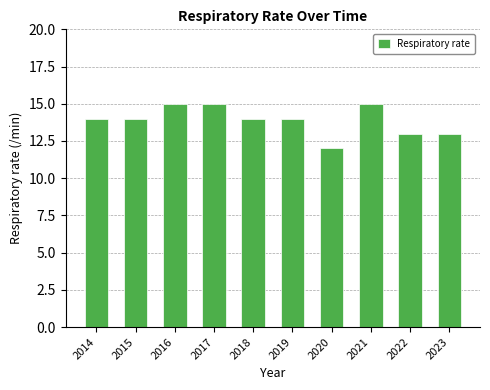

What is the sum of the values at 2019 and 2017?

29